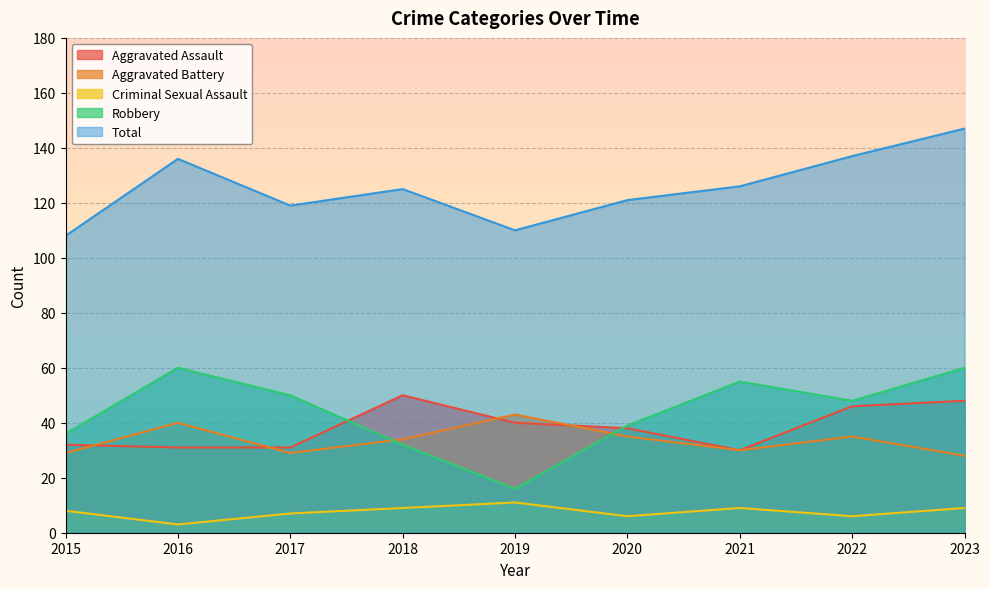

True or false: Robbery and Criminal Sexual Assault cross at least once.

False